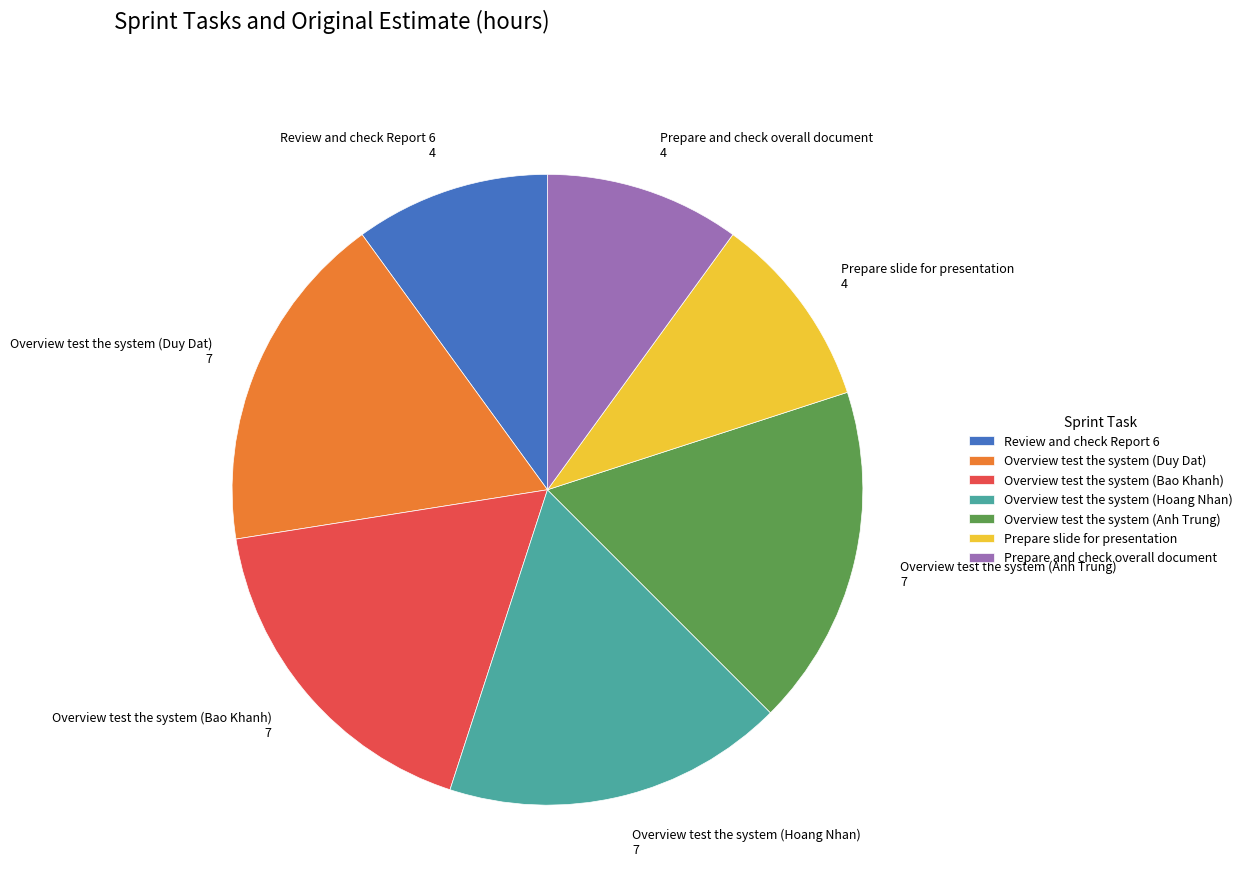

Does any single category account for the majority?

No